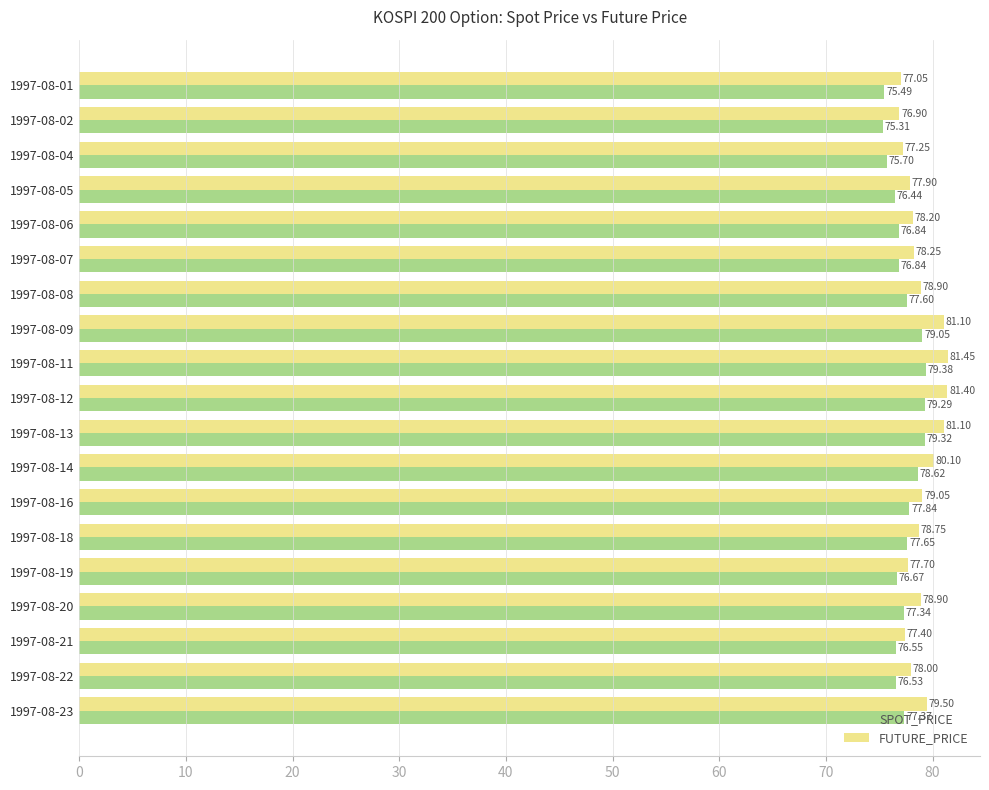

Which label corresponds to the smallest value in the chart?

1997-08-02